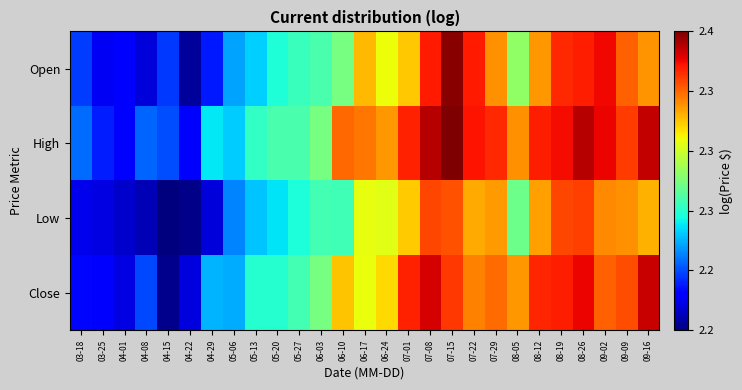

At which category is the sum across all series the highest?

07-15